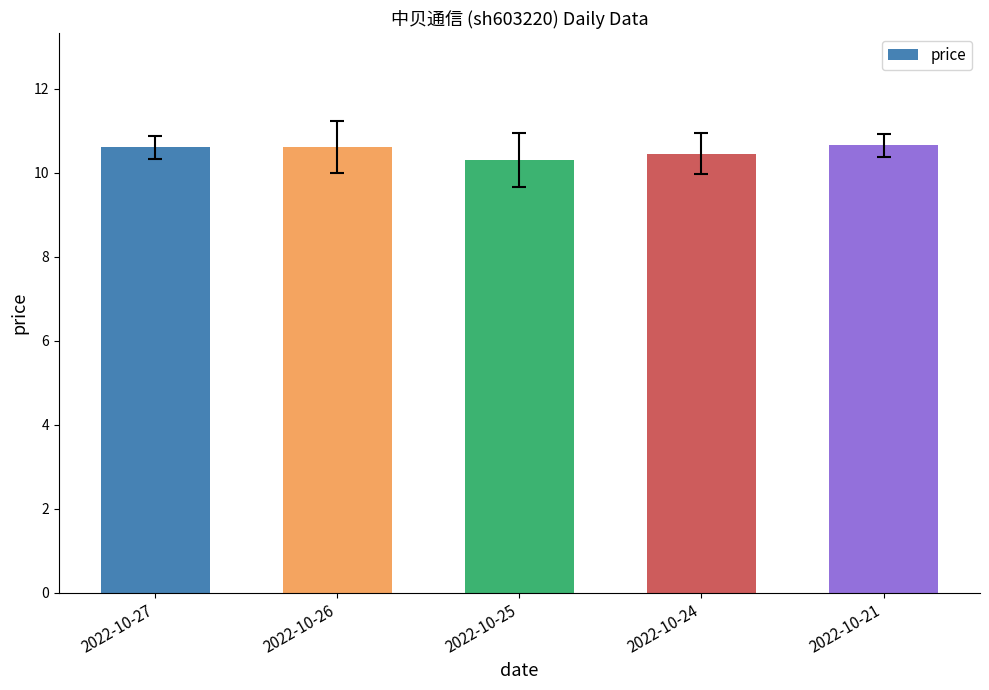

What is the difference between the maximum and minimum values?

0.4